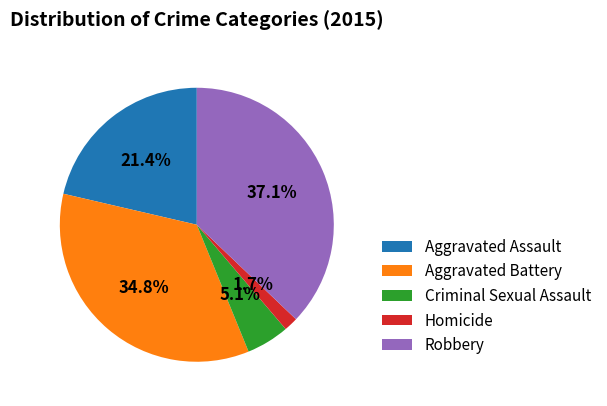

Is Homicide the majority of the pie?

No